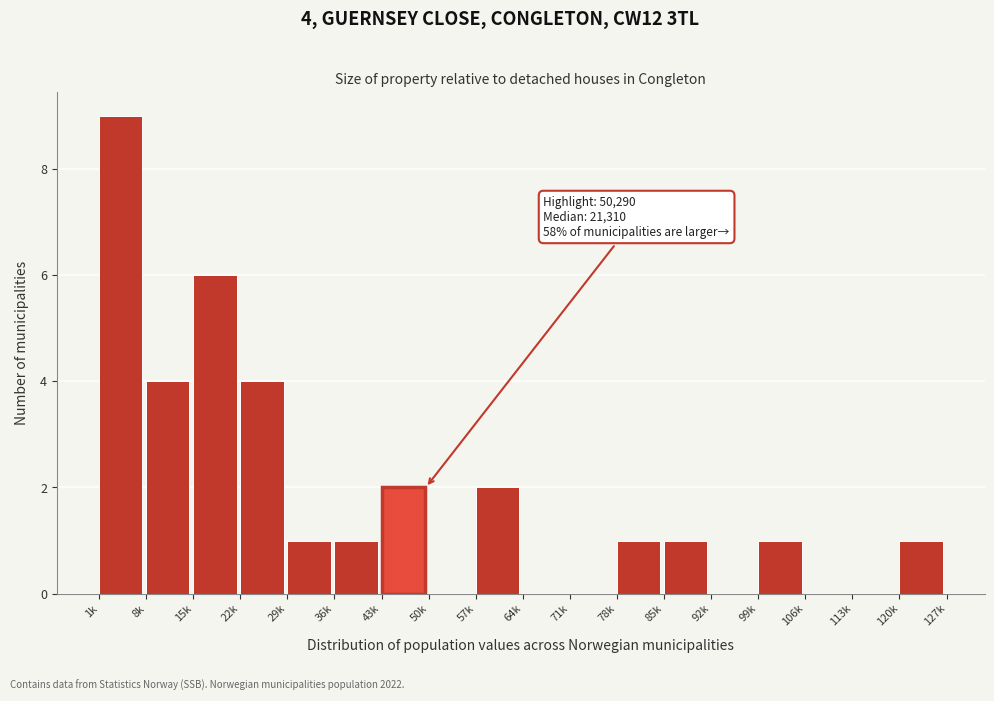

Reading left to right, list all the values displayed in this chart.

1k=9	8k=4	15k=6	22k=4	29k=1	36k=1	43k=2	50k=0	57k=2	64k=0	71k=0	78k=1	85k=1	92k=0	99k=1	106k=0	113k=0	120k=1